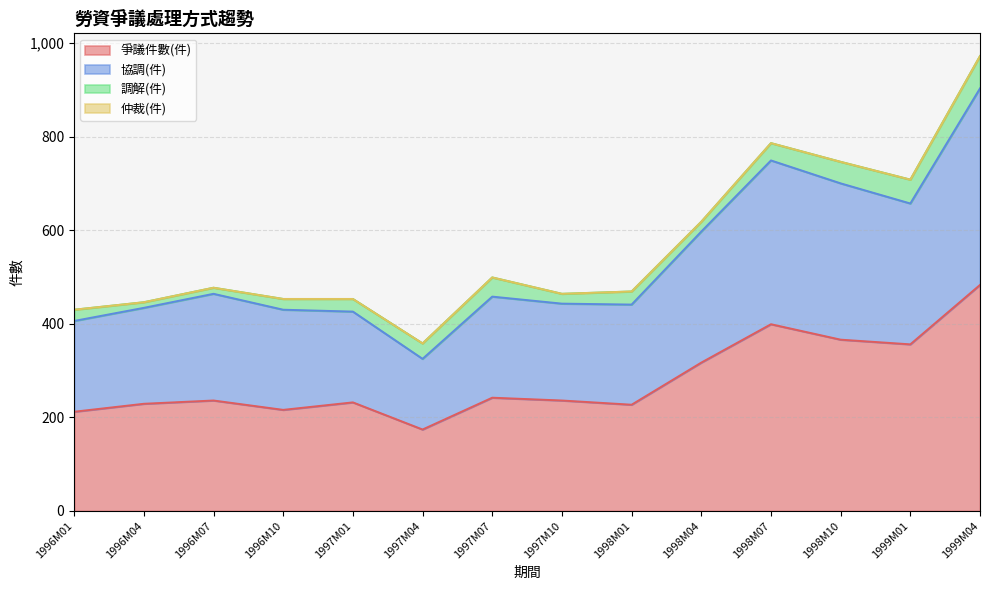

The 爭議件數(件) series shows 399 at 1998M07. True or false?

True